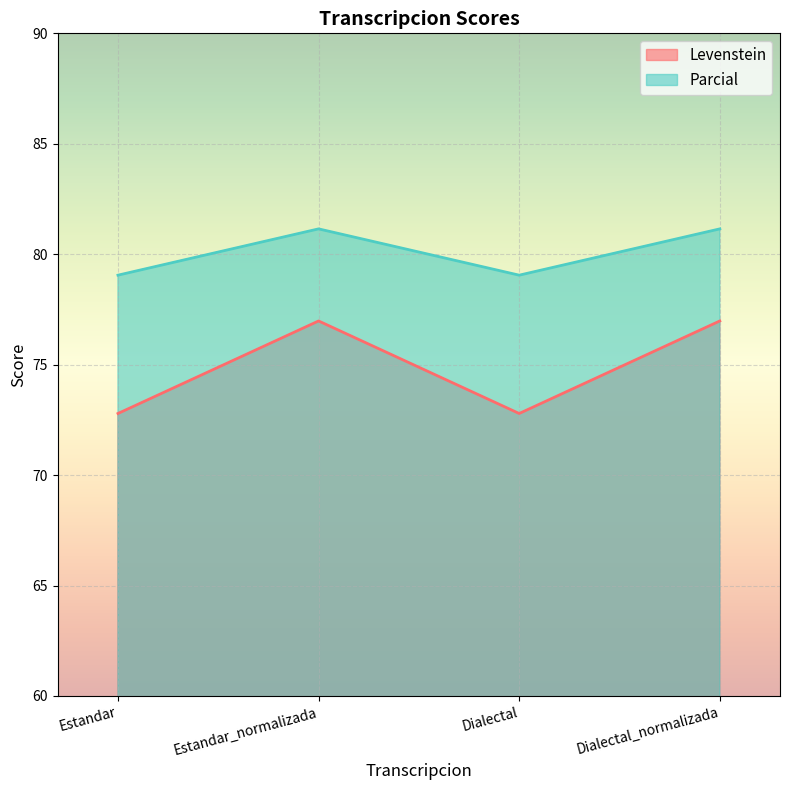

What is the sum of all Parcial values?

320.4